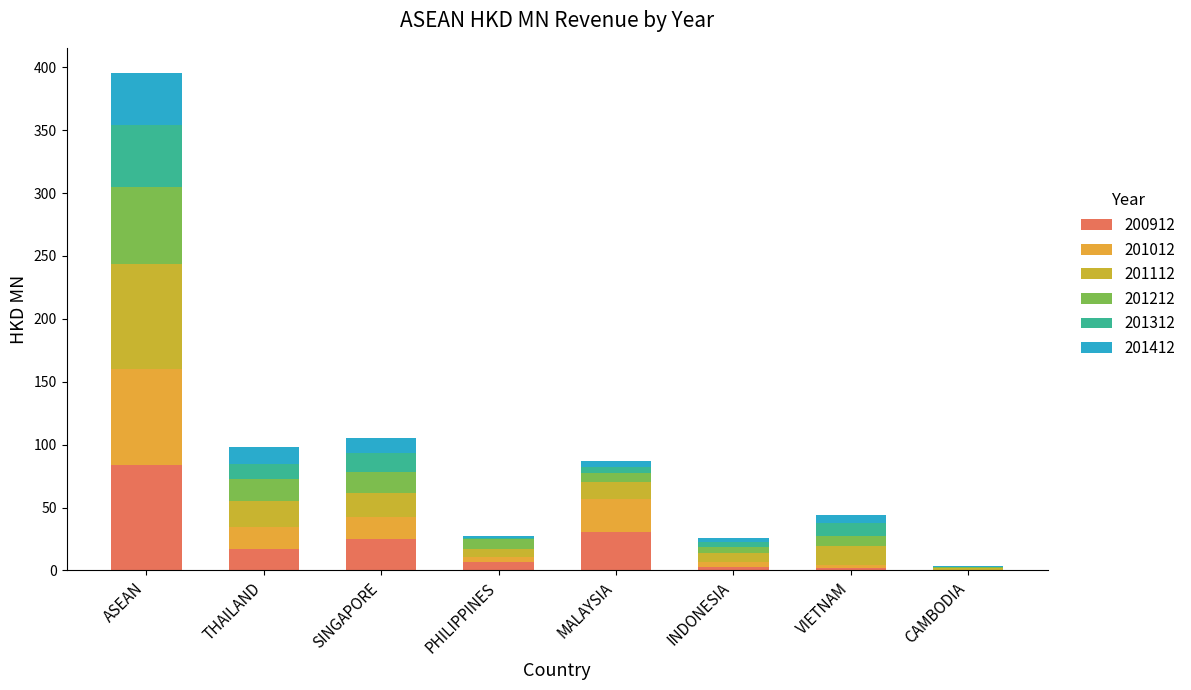

Are the bars horizontal?

No